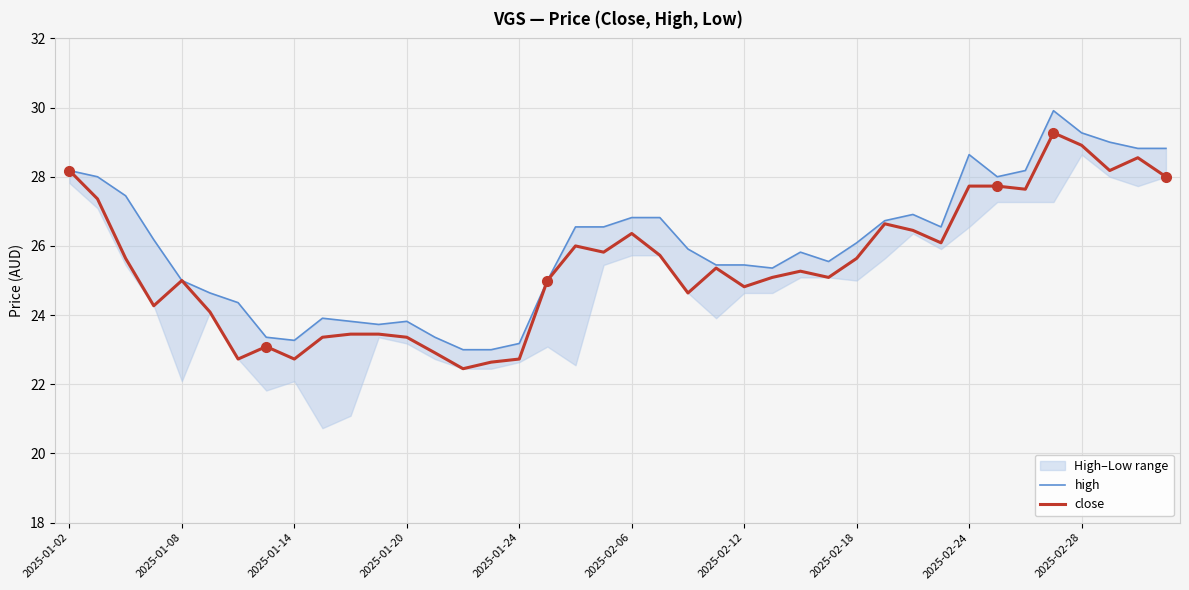

The value of close at 2025-02-18 is 25.6. True or false?

True